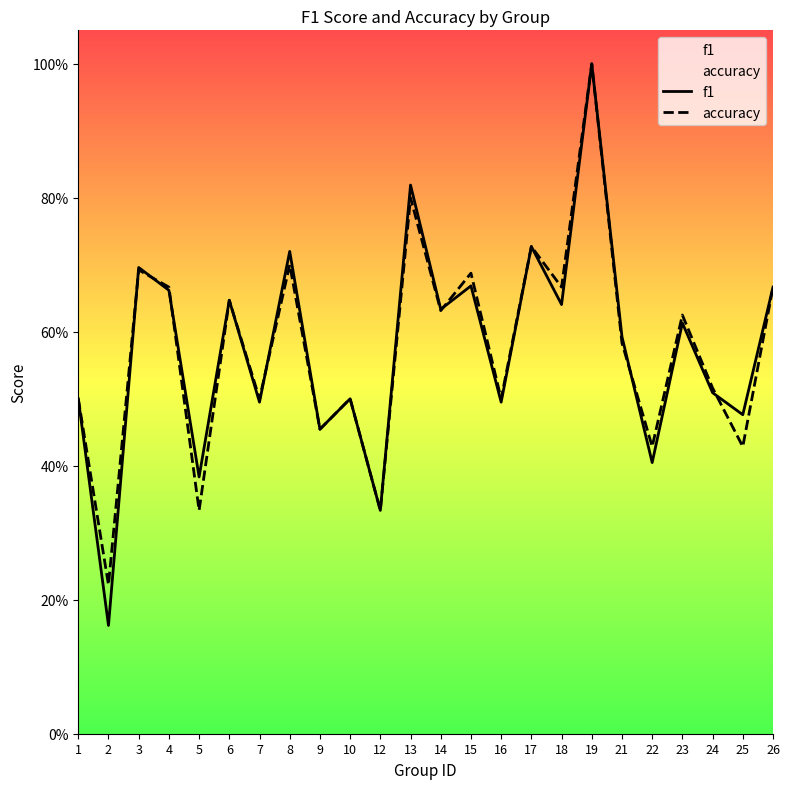

How many interior local valleys does the accuracy series have?

10